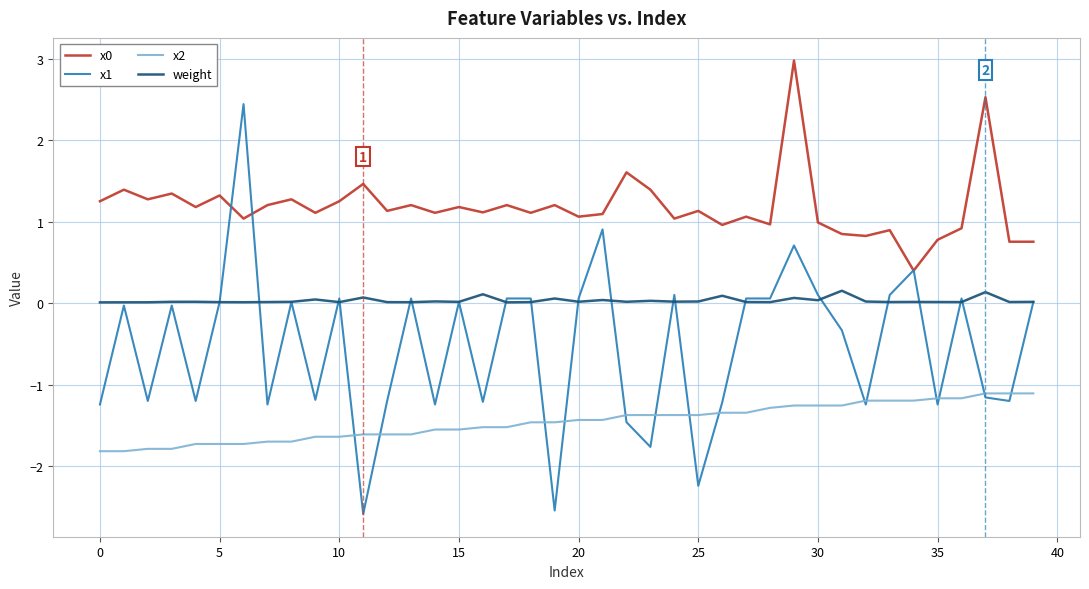

Which series has the widest spread of values?

x1